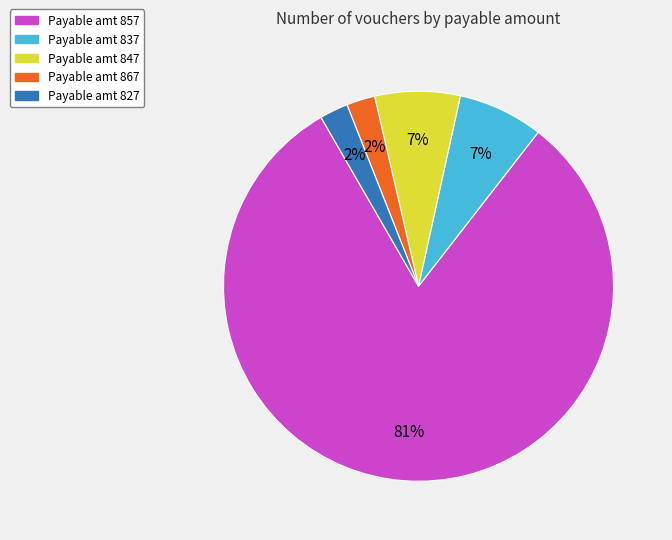

To the nearest percent, what is the average slice percentage?

20%